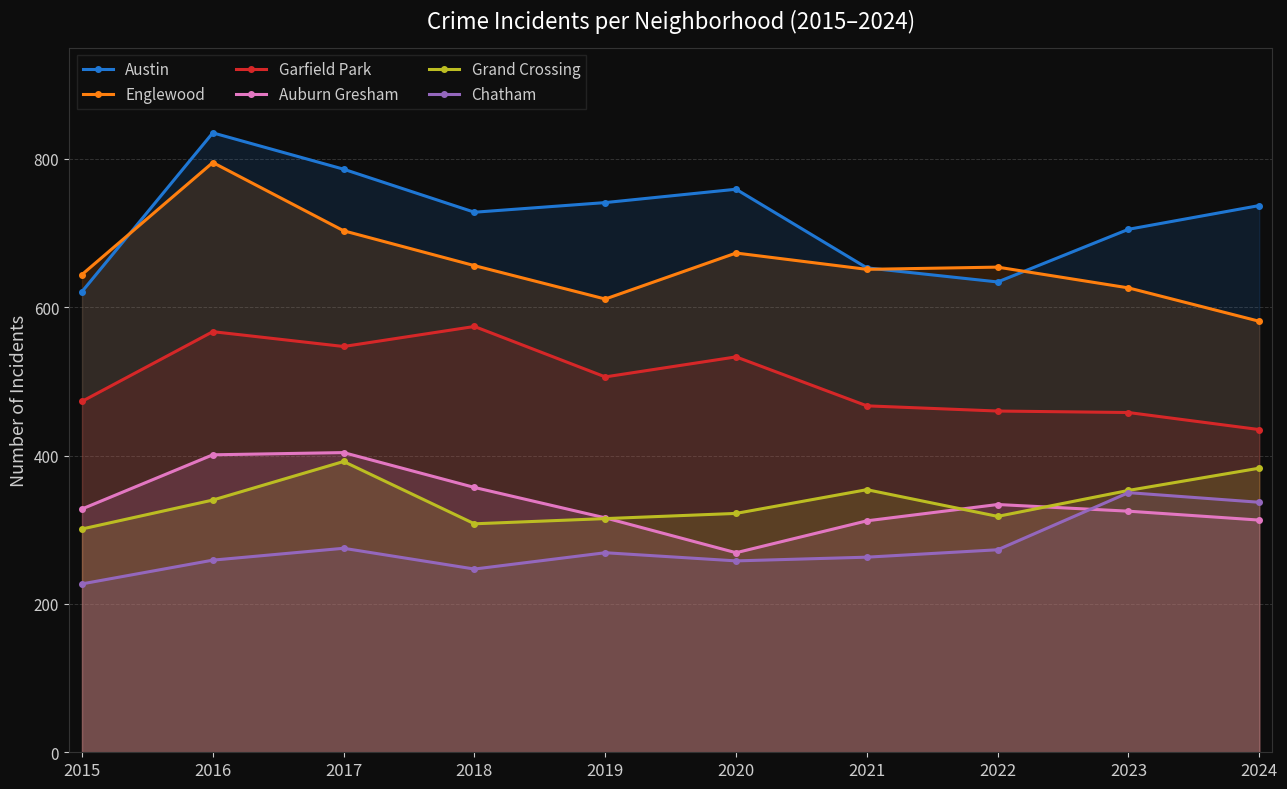

Which series has the largest total across all categories?

Austin